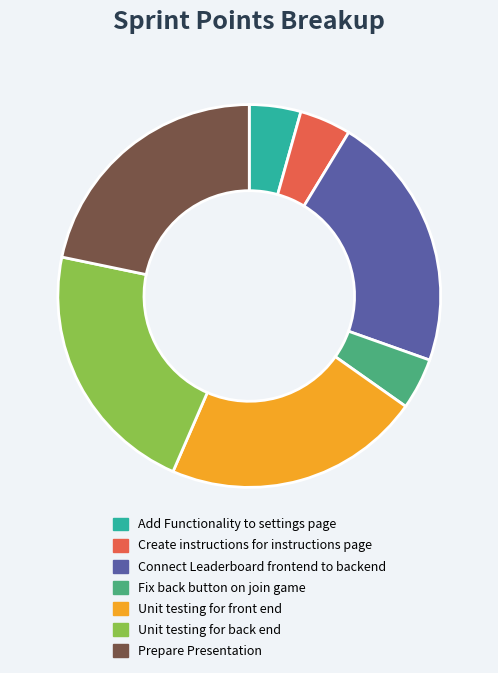

Does any single category account for the majority?

No